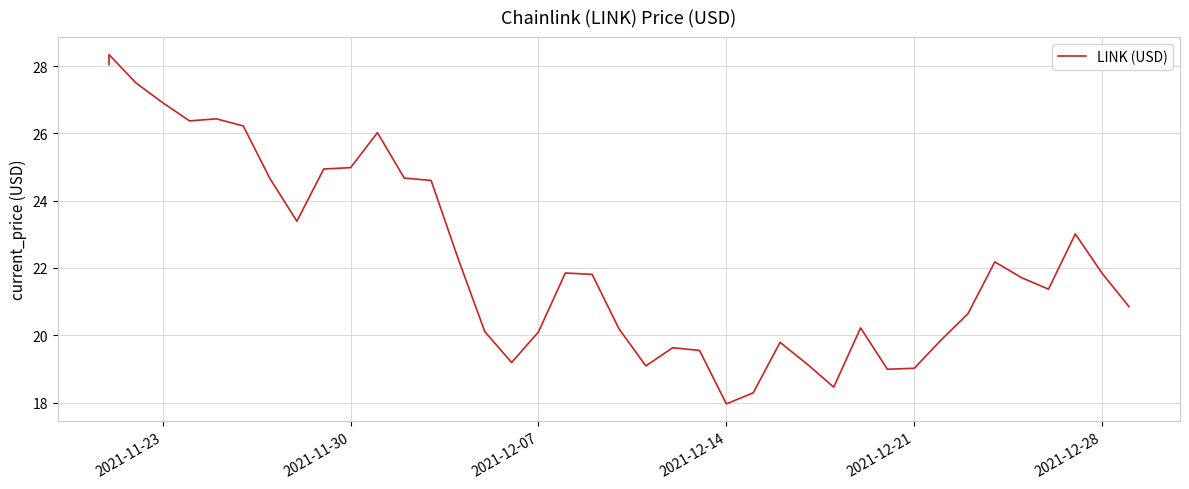

What is the difference between the maximum and minimum values?

10.4